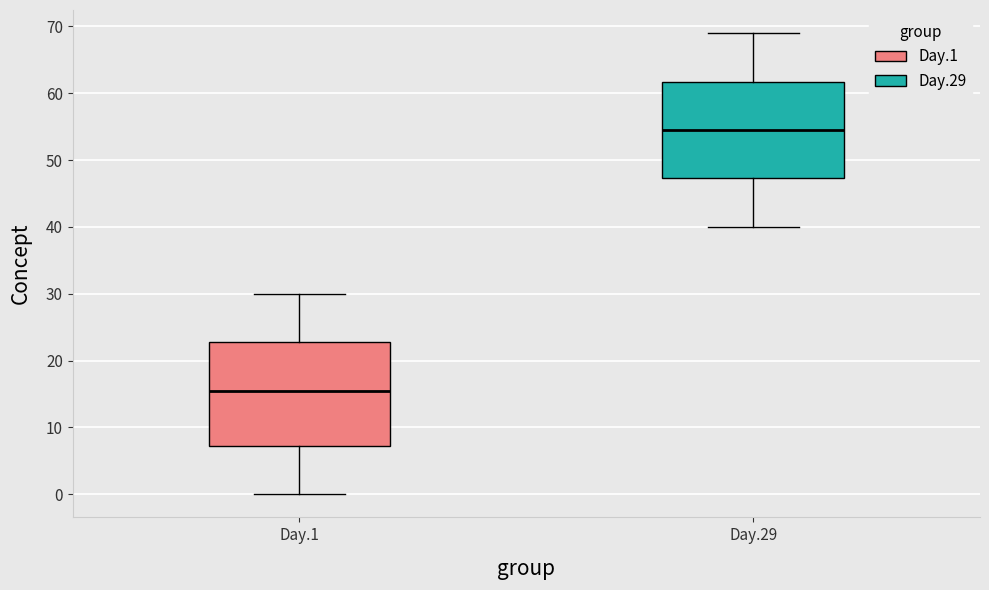

Reading left to right, read every box against the y-axis: the position of its median line, the range the box covers, and the ends of its whiskers. The values are not printed on the chart, so give them approximately, as read against the axis.

Day.1: median 16, box 7 to 23, whiskers 0 to 30
Day.29: median 55, box 47 to 62, whiskers 40 to 69